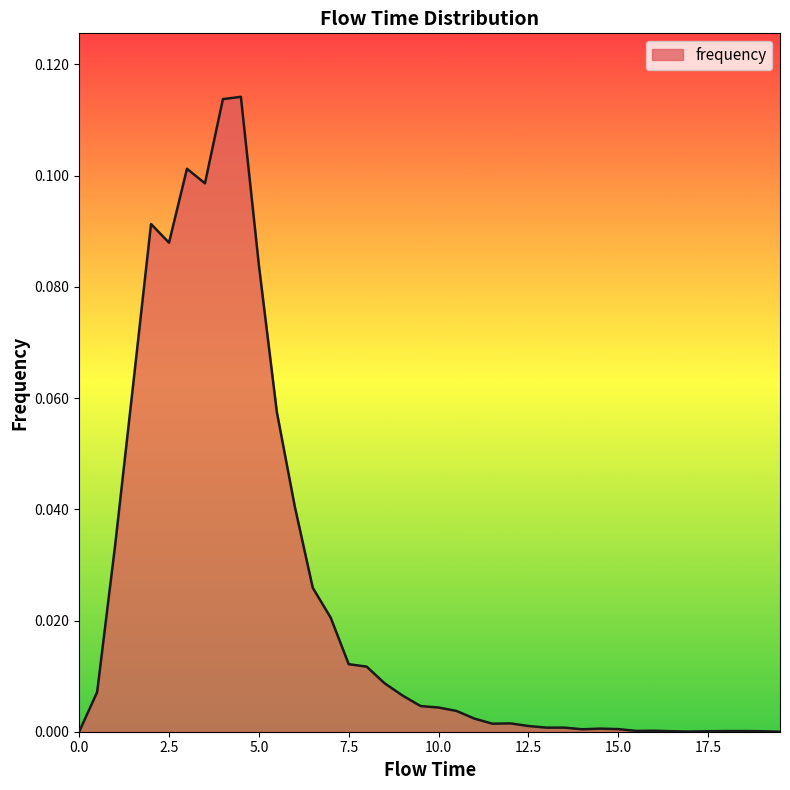

How many interior local peaks (higher than both neighbors) does the data have?

6